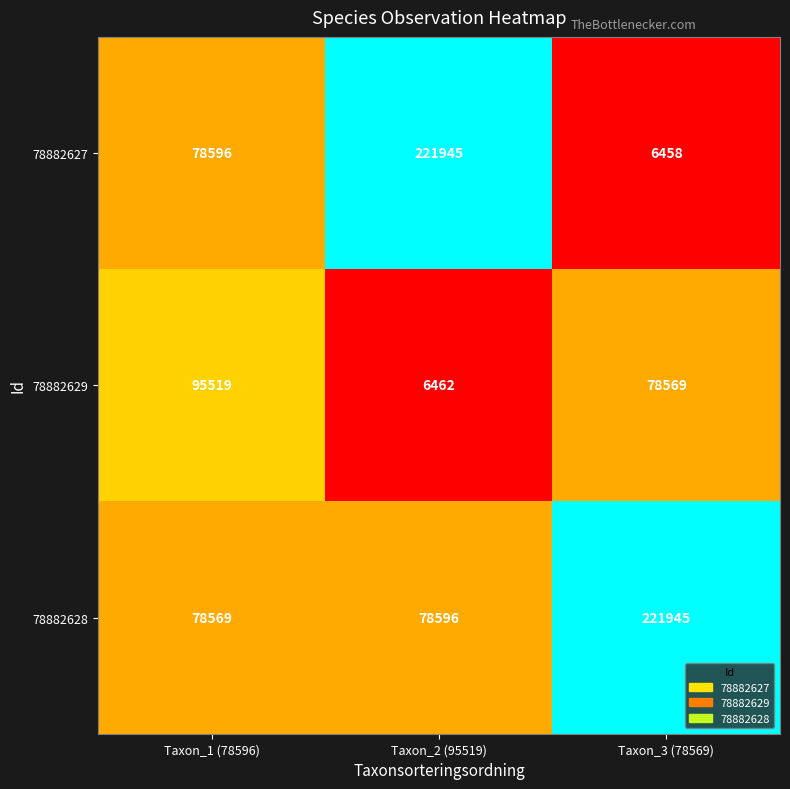

True or false: 78882628 has a value of 137283 at Taxon_1 (78596).

False